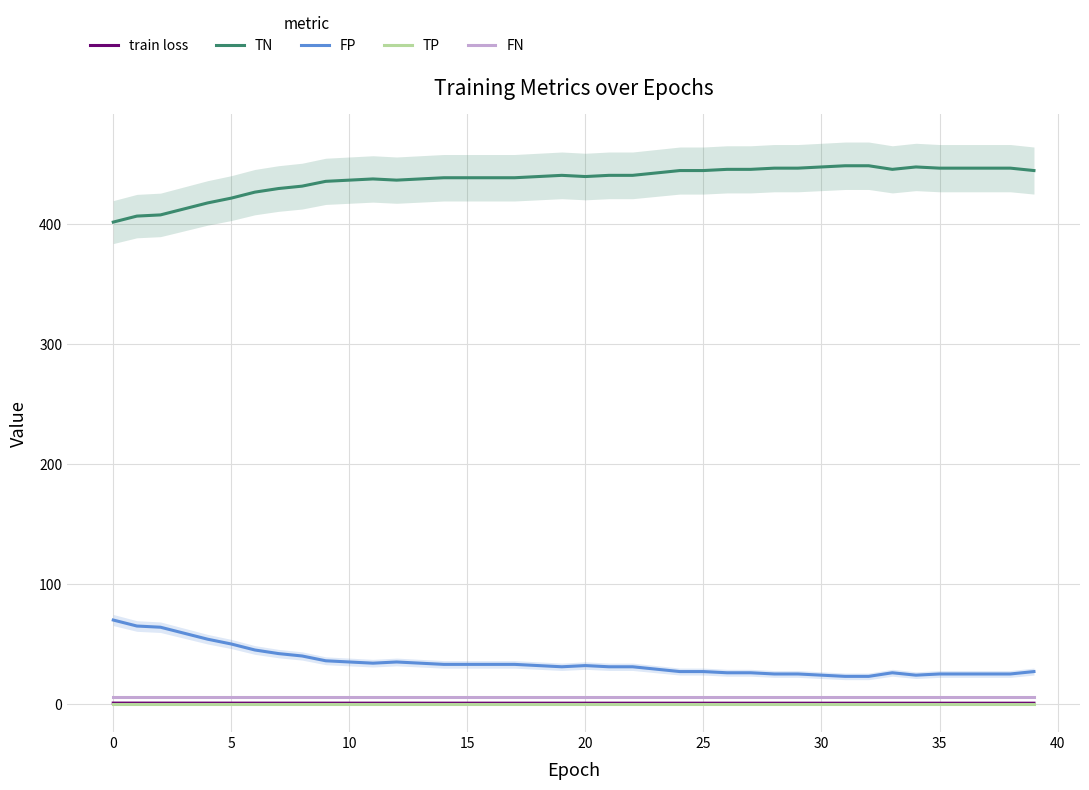

Which series changed the most between 14 and 19?

TN